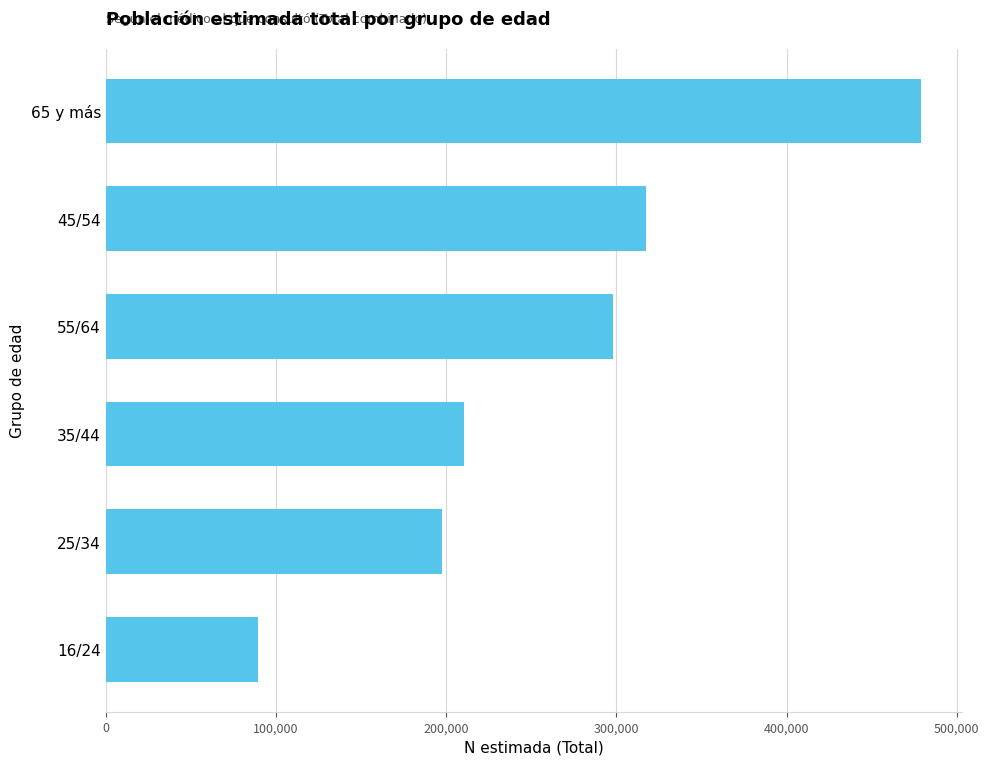

What is the difference between the second highest and minimum values?

228302